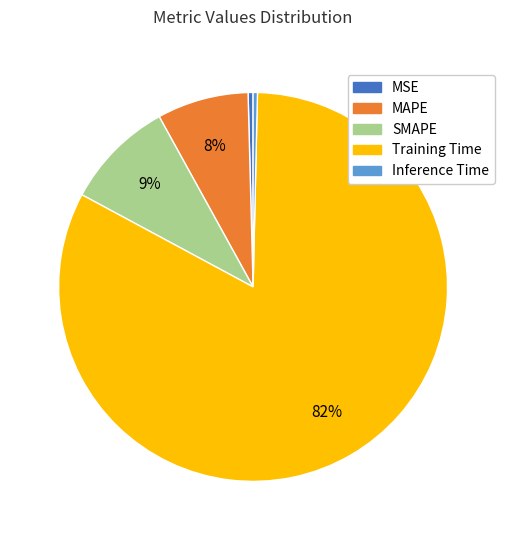

Do Inference Time and Training Time together represent more than half of the pie?

Yes